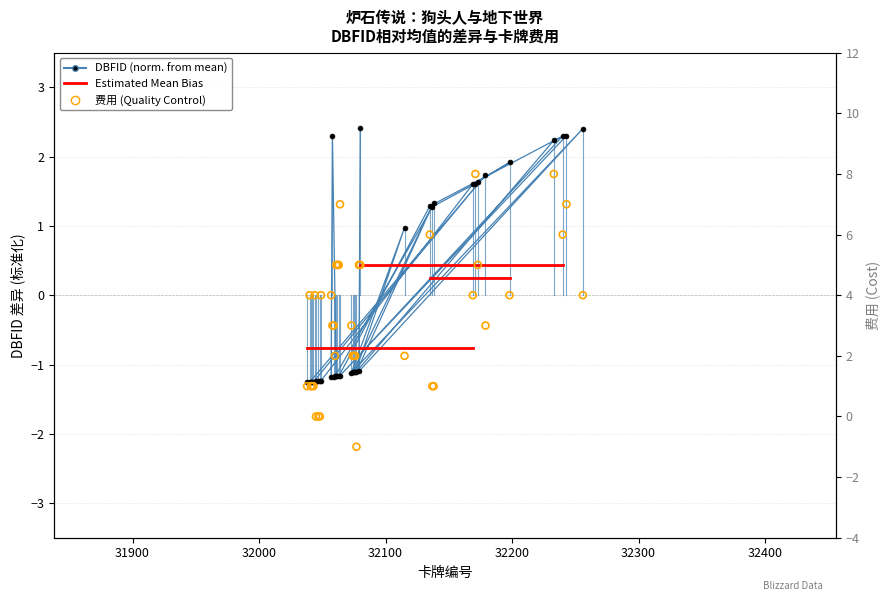

Which series contains the lowest Y value?

dbfid